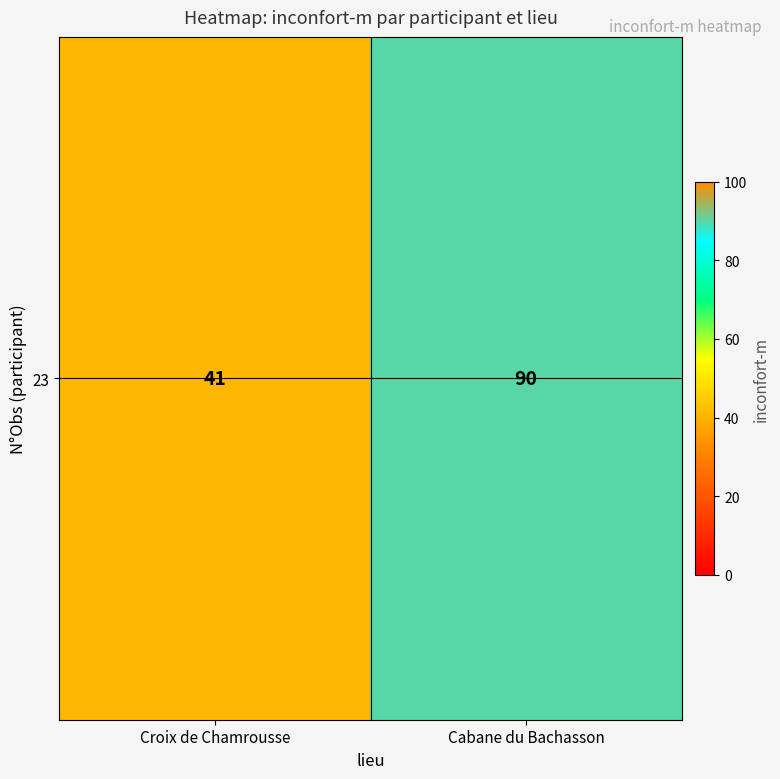

What is the difference between the values at Cabane du Bachasson and Croix de Chamrousse?

49